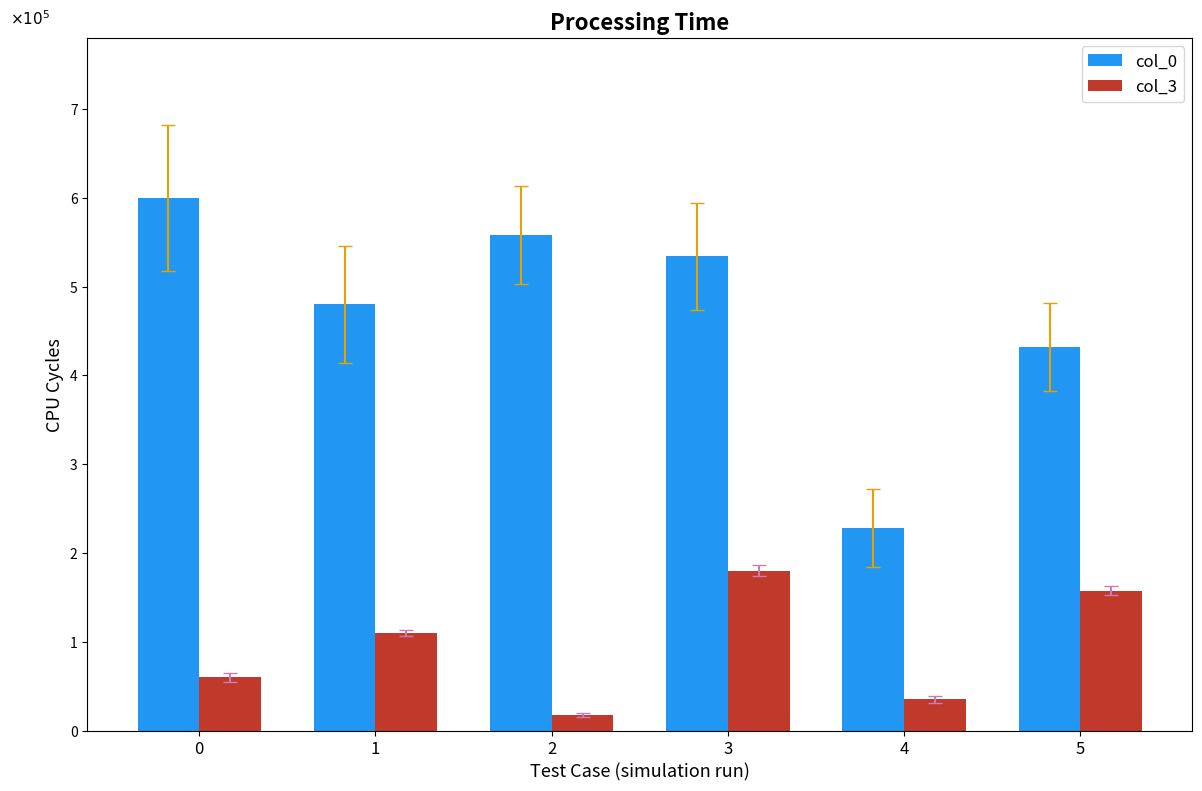

At 0, list the series in order from smallest to largest.

col_3, col_0